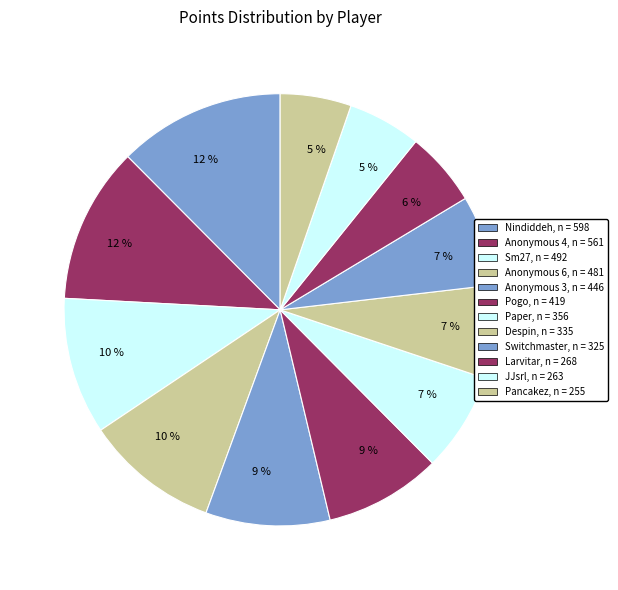

Count the number of slices in the pie.

12